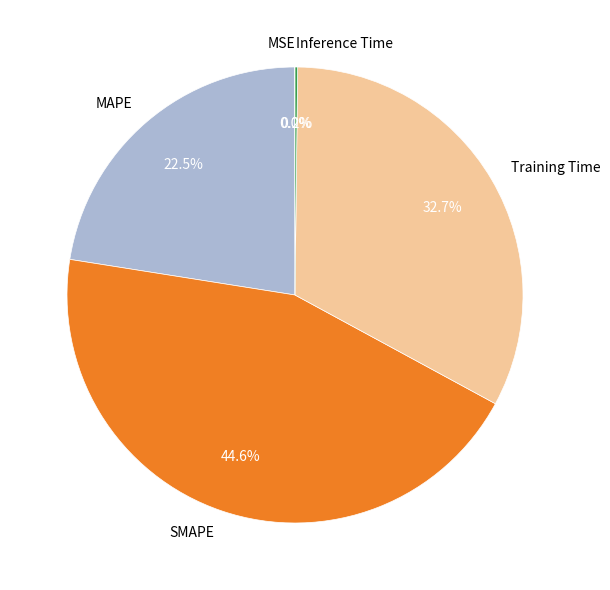

Which has a higher value, MAPE or SMAPE?

SMAPE